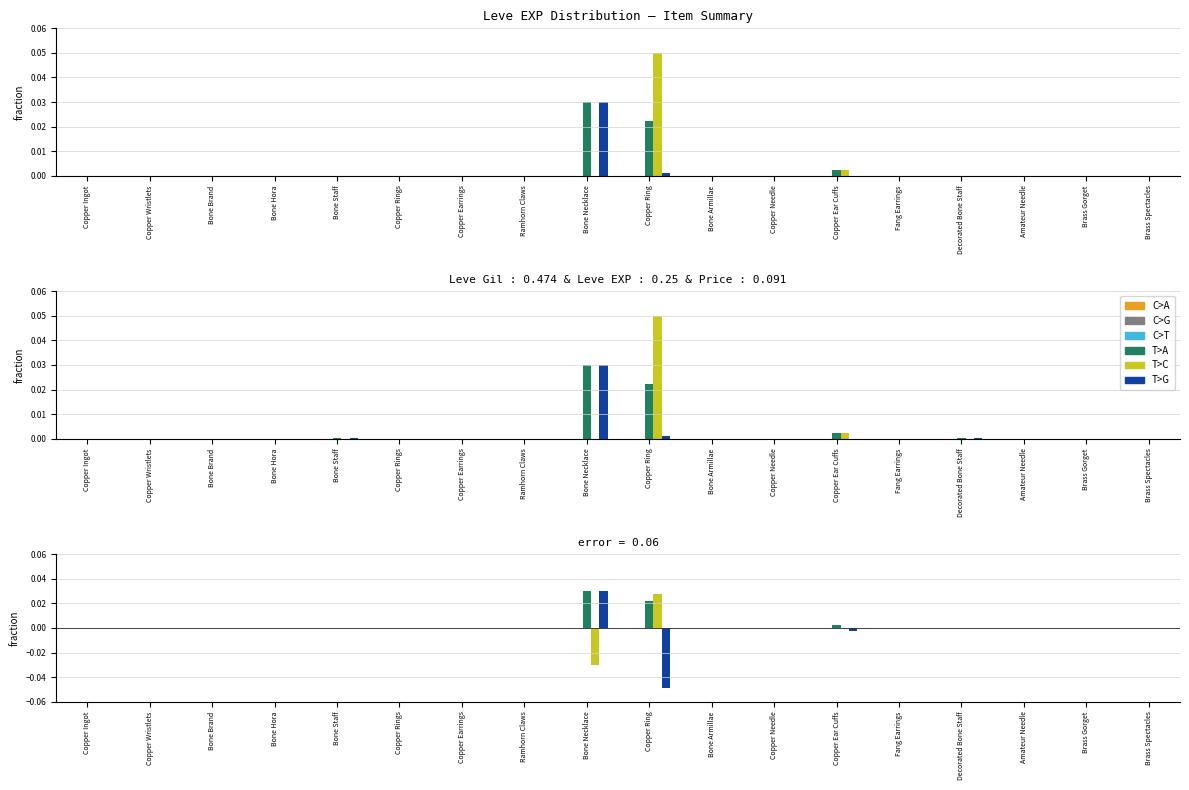

How many bars are there in total?

108